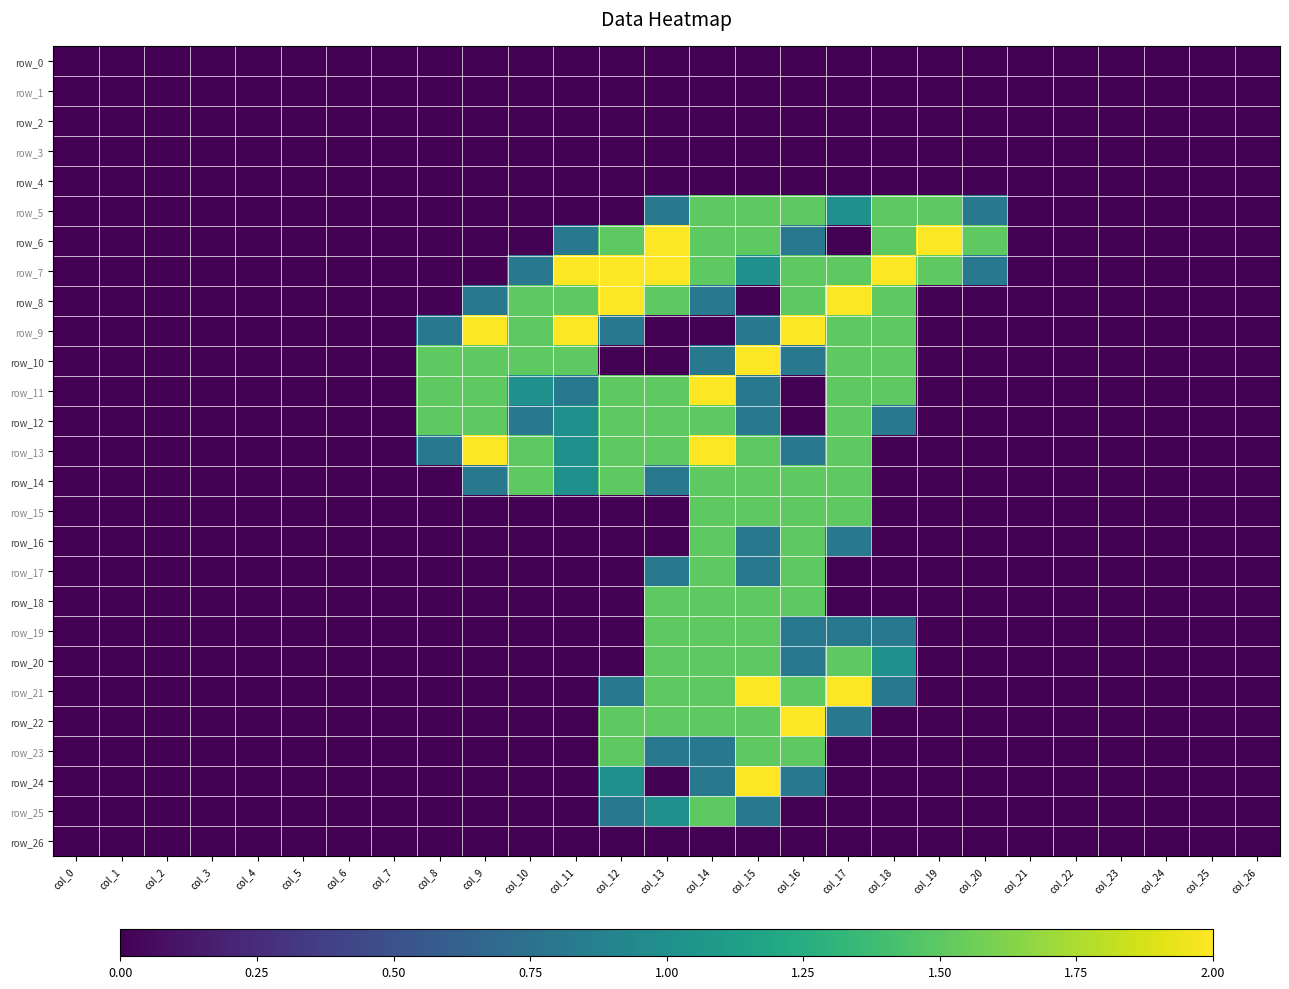

Reading left to right, transcribe all the data shown in this chart.

row_0: col_0=0.0	col_1=0.0	col_2=0.0	col_3=0.0	col_4=0.0	col_5=0.0	col_6=0.0	col_7=0.0	col_8=0.0	col_9=0.0	col_10=0.0	col_11=0.0	col_12=0.0	col_13=0.0	col_14=0.0	col_15=0.0	col_16=0.0	col_17=0.0	col_18=0.0	col_19=0.0	col_20=0.0	col_21=0.0	col_22=0.0	col_23=0.0	col_24=0.0	col_25=0.0	col_26=0.0
row_1: col_0=0.0	col_1=0.0	col_2=0.0	col_3=0.0	col_4=0.0	col_5=0.0	col_6=0.0	col_7=0.0	col_8=0.0	col_9=0.0	col_10=0.0	col_11=0.0	col_12=0.0	col_13=0.0	col_14=0.0	col_15=0.0	col_16=0.0	col_17=0.0	col_18=0.0	col_19=0.0	col_20=0.0	col_21=0.0	col_22=0.0	col_23=0.0	col_24=0.0	col_25=0.0	col_26=0.0
row_2: col_0=0.0	col_1=0.0	col_2=0.0	col_3=0.0	col_4=0.0	col_5=0.0	col_6=0.0	col_7=0.0	col_8=0.0	col_9=0.0	col_10=0.0	col_11=0.0	col_12=0.0	col_13=0.0	col_14=0.0	col_15=0.0	col_16=0.0	col_17=0.0	col_18=0.0	col_19=0.0	col_20=0.0	col_21=0.0	col_22=0.0	col_23=0.0	col_24=0.0	col_25=0.0	col_26=0.0
row_3: col_0=0.0	col_1=0.0	col_2=0.0	col_3=0.0	col_4=0.0	col_5=0.0	col_6=0.0	col_7=0.0	col_8=0.0	col_9=0.0	col_10=0.0	col_11=0.0	col_12=0.0	col_13=0.0	col_14=0.0	col_15=0.0	col_16=0.0	col_17=0.0	col_18=0.0	col_19=0.0	col_20=0.0	col_21=0.0	col_22=0.0	col_23=0.0	col_24=0.0	col_25=0.0	col_26=0.0
row_4: col_0=0.0	col_1=0.0	col_2=0.0	col_3=0.0	col_4=0.0	col_5=0.0	col_6=0.0	col_7=0.0	col_8=0.0	col_9=0.0	col_10=0.0	col_11=0.0	col_12=0.0	col_13=0.0	col_14=0.0	col_15=0.0	col_16=0.0	col_17=0.0	col_18=0.0	col_19=0.0	col_20=0.0	col_21=0.0	col_22=0.0	col_23=0.0	col_24=0.0	col_25=0.0	col_26=0.0
row_5: col_0=0.0	col_1=0.0	col_2=0.0	col_3=0.0	col_4=0.0	col_5=0.0	col_6=0.0	col_7=0.0	col_8=0.0	col_9=0.0	col_10=0.0	col_11=0.0	col_12=0.0	col_13=0.8	col_14=1.5	col_15=1.5	col_16=1.5	col_17=1.0	col_18=1.5	col_19=1.5	col_20=0.8	col_21=0.0	col_22=0.0	col_23=0.0	col_24=0.0	col_25=0.0	col_26=0.0
row_6: col_0=0.0	col_1=0.0	col_2=0.0	col_3=0.0	col_4=0.0	col_5=0.0	col_6=0.0	col_7=0.0	col_8=0.0	col_9=0.0	col_10=0.0	col_11=0.8	col_12=1.5	col_13=2.0	col_14=1.5	col_15=1.5	col_16=0.8	col_17=0.0	col_18=1.5	col_19=2.0	col_20=1.5	col_21=0.0	col_22=0.0	col_23=0.0	col_24=0.0	col_25=0.0	col_26=0.0
row_7: col_0=0.0	col_1=0.0	col_2=0.0	col_3=0.0	col_4=0.0	col_5=0.0	col_6=0.0	col_7=0.0	col_8=0.0	col_9=0.0	col_10=0.8	col_11=2.0	col_12=2.0	col_13=2.0	col_14=1.5	col_15=1.0	col_16=1.5	col_17=1.5	col_18=2.0	col_19=1.5	col_20=0.8	col_21=0.0	col_22=0.0	col_23=0.0	col_24=0.0	col_25=0.0	col_26=0.0
row_8: col_0=0.0	col_1=0.0	col_2=0.0	col_3=0.0	col_4=0.0	col_5=0.0	col_6=0.0	col_7=0.0	col_8=0.0	col_9=0.8	col_10=1.5	col_11=1.5	col_12=2.0	col_13=1.5	col_14=0.8	col_15=0.0	col_16=1.5	col_17=2.0	col_18=1.5	col_19=0.0	col_20=0.0	col_21=0.0	col_22=0.0	col_23=0.0	col_24=0.0	col_25=0.0	col_26=0.0
row_9: col_0=0.0	col_1=0.0	col_2=0.0	col_3=0.0	col_4=0.0	col_5=0.0	col_6=0.0	col_7=0.0	col_8=0.8	col_9=2.0	col_10=1.5	col_11=2.0	col_12=0.8	col_13=0.0	col_14=0.0	col_15=0.8	col_16=2.0	col_17=1.5	col_18=1.5	col_19=0.0	col_20=0.0	col_21=0.0	col_22=0.0	col_23=0.0	col_24=0.0	col_25=0.0	col_26=0.0
row_10: col_0=0.0	col_1=0.0	col_2=0.0	col_3=0.0	col_4=0.0	col_5=0.0	col_6=0.0	col_7=0.0	col_8=1.5	col_9=1.5	col_10=1.5	col_11=1.5	col_12=0.0	col_13=0.0	col_14=0.8	col_15=2.0	col_16=0.8	col_17=1.5	col_18=1.5	col_19=0.0	col_20=0.0	col_21=0.0	col_22=0.0	col_23=0.0	col_24=0.0	col_25=0.0	col_26=0.0
row_11: col_0=0.0	col_1=0.0	col_2=0.0	col_3=0.0	col_4=0.0	col_5=0.0	col_6=0.0	col_7=0.0	col_8=1.5	col_9=1.5	col_10=1.0	col_11=0.8	col_12=1.5	col_13=1.5	col_14=2.0	col_15=0.8	col_16=0.0	col_17=1.5	col_18=1.5	col_19=0.0	col_20=0.0	col_21=0.0	col_22=0.0	col_23=0.0	col_24=0.0	col_25=0.0	col_26=0.0
row_12: col_0=0.0	col_1=0.0	col_2=0.0	col_3=0.0	col_4=0.0	col_5=0.0	col_6=0.0	col_7=0.0	col_8=1.5	col_9=1.5	col_10=0.8	col_11=1.0	col_12=1.5	col_13=1.5	col_14=1.5	col_15=0.8	col_16=0.0	col_17=1.5	col_18=0.8	col_19=0.0	col_20=0.0	col_21=0.0	col_22=0.0	col_23=0.0	col_24=0.0	col_25=0.0	col_26=0.0
row_13: col_0=0.0	col_1=0.0	col_2=0.0	col_3=0.0	col_4=0.0	col_5=0.0	col_6=0.0	col_7=0.0	col_8=0.8	col_9=2.0	col_10=1.5	col_11=1.0	col_12=1.5	col_13=1.5	col_14=2.0	col_15=1.5	col_16=0.8	col_17=1.5	col_18=0.0	col_19=0.0	col_20=0.0	col_21=0.0	col_22=0.0	col_23=0.0	col_24=0.0	col_25=0.0	col_26=0.0
row_14: col_0=0.0	col_1=0.0	col_2=0.0	col_3=0.0	col_4=0.0	col_5=0.0	col_6=0.0	col_7=0.0	col_8=0.0	col_9=0.8	col_10=1.5	col_11=1.0	col_12=1.5	col_13=0.8	col_14=1.5	col_15=1.5	col_16=1.5	col_17=1.5	col_18=0.0	col_19=0.0	col_20=0.0	col_21=0.0	col_22=0.0	col_23=0.0	col_24=0.0	col_25=0.0	col_26=0.0
row_15: col_0=0.0	col_1=0.0	col_2=0.0	col_3=0.0	col_4=0.0	col_5=0.0	col_6=0.0	col_7=0.0	col_8=0.0	col_9=0.0	col_10=0.0	col_11=0.0	col_12=0.0	col_13=0.0	col_14=1.5	col_15=1.5	col_16=1.5	col_17=1.5	col_18=0.0	col_19=0.0	col_20=0.0	col_21=0.0	col_22=0.0	col_23=0.0	col_24=0.0	col_25=0.0	col_26=0.0
row_16: col_0=0.0	col_1=0.0	col_2=0.0	col_3=0.0	col_4=0.0	col_5=0.0	col_6=0.0	col_7=0.0	col_8=0.0	col_9=0.0	col_10=0.0	col_11=0.0	col_12=0.0	col_13=0.0	col_14=1.5	col_15=0.8	col_16=1.5	col_17=0.8	col_18=0.0	col_19=0.0	col_20=0.0	col_21=0.0	col_22=0.0	col_23=0.0	col_24=0.0	col_25=0.0	col_26=0.0
row_17: col_0=0.0	col_1=0.0	col_2=0.0	col_3=0.0	col_4=0.0	col_5=0.0	col_6=0.0	col_7=0.0	col_8=0.0	col_9=0.0	col_10=0.0	col_11=0.0	col_12=0.0	col_13=0.8	col_14=1.5	col_15=0.8	col_16=1.5	col_17=0.0	col_18=0.0	col_19=0.0	col_20=0.0	col_21=0.0	col_22=0.0	col_23=0.0	col_24=0.0	col_25=0.0	col_26=0.0
row_18: col_0=0.0	col_1=0.0	col_2=0.0	col_3=0.0	col_4=0.0	col_5=0.0	col_6=0.0	col_7=0.0	col_8=0.0	col_9=0.0	col_10=0.0	col_11=0.0	col_12=0.0	col_13=1.5	col_14=1.5	col_15=1.5	col_16=1.5	col_17=0.0	col_18=0.0	col_19=0.0	col_20=0.0	col_21=0.0	col_22=0.0	col_23=0.0	col_24=0.0	col_25=0.0	col_26=0.0
row_19: col_0=0.0	col_1=0.0	col_2=0.0	col_3=0.0	col_4=0.0	col_5=0.0	col_6=0.0	col_7=0.0	col_8=0.0	col_9=0.0	col_10=0.0	col_11=0.0	col_12=0.0	col_13=1.5	col_14=1.5	col_15=1.5	col_16=0.8	col_17=0.8	col_18=0.8	col_19=0.0	col_20=0.0	col_21=0.0	col_22=0.0	col_23=0.0	col_24=0.0	col_25=0.0	col_26=0.0
row_20: col_0=0.0	col_1=0.0	col_2=0.0	col_3=0.0	col_4=0.0	col_5=0.0	col_6=0.0	col_7=0.0	col_8=0.0	col_9=0.0	col_10=0.0	col_11=0.0	col_12=0.0	col_13=1.5	col_14=1.5	col_15=1.5	col_16=0.8	col_17=1.5	col_18=1.0	col_19=0.0	col_20=0.0	col_21=0.0	col_22=0.0	col_23=0.0	col_24=0.0	col_25=0.0	col_26=0.0
row_21: col_0=0.0	col_1=0.0	col_2=0.0	col_3=0.0	col_4=0.0	col_5=0.0	col_6=0.0	col_7=0.0	col_8=0.0	col_9=0.0	col_10=0.0	col_11=0.0	col_12=0.8	col_13=1.5	col_14=1.5	col_15=2.0	col_16=1.5	col_17=2.0	col_18=0.8	col_19=0.0	col_20=0.0	col_21=0.0	col_22=0.0	col_23=0.0	col_24=0.0	col_25=0.0	col_26=0.0
row_22: col_0=0.0	col_1=0.0	col_2=0.0	col_3=0.0	col_4=0.0	col_5=0.0	col_6=0.0	col_7=0.0	col_8=0.0	col_9=0.0	col_10=0.0	col_11=0.0	col_12=1.5	col_13=1.5	col_14=1.5	col_15=1.5	col_16=2.0	col_17=0.8	col_18=0.0	col_19=0.0	col_20=0.0	col_21=0.0	col_22=0.0	col_23=0.0	col_24=0.0	col_25=0.0	col_26=0.0
row_23: col_0=0.0	col_1=0.0	col_2=0.0	col_3=0.0	col_4=0.0	col_5=0.0	col_6=0.0	col_7=0.0	col_8=0.0	col_9=0.0	col_10=0.0	col_11=0.0	col_12=1.5	col_13=0.8	col_14=0.8	col_15=1.5	col_16=1.5	col_17=0.0	col_18=0.0	col_19=0.0	col_20=0.0	col_21=0.0	col_22=0.0	col_23=0.0	col_24=0.0	col_25=0.0	col_26=0.0
row_24: col_0=0.0	col_1=0.0	col_2=0.0	col_3=0.0	col_4=0.0	col_5=0.0	col_6=0.0	col_7=0.0	col_8=0.0	col_9=0.0	col_10=0.0	col_11=0.0	col_12=1.0	col_13=0.0	col_14=0.8	col_15=2.0	col_16=0.8	col_17=0.0	col_18=0.0	col_19=0.0	col_20=0.0	col_21=0.0	col_22=0.0	col_23=0.0	col_24=0.0	col_25=0.0	col_26=0.0
row_25: col_0=0.0	col_1=0.0	col_2=0.0	col_3=0.0	col_4=0.0	col_5=0.0	col_6=0.0	col_7=0.0	col_8=0.0	col_9=0.0	col_10=0.0	col_11=0.0	col_12=0.8	col_13=1.0	col_14=1.5	col_15=0.8	col_16=0.0	col_17=0.0	col_18=0.0	col_19=0.0	col_20=0.0	col_21=0.0	col_22=0.0	col_23=0.0	col_24=0.0	col_25=0.0	col_26=0.0
row_26: col_0=0.0	col_1=0.0	col_2=0.0	col_3=0.0	col_4=0.0	col_5=0.0	col_6=0.0	col_7=0.0	col_8=0.0	col_9=0.0	col_10=0.0	col_11=0.0	col_12=0.0	col_13=0.0	col_14=0.0	col_15=0.0	col_16=0.0	col_17=0.0	col_18=0.0	col_19=0.0	col_20=0.0	col_21=0.0	col_22=0.0	col_23=0.0	col_24=0.0	col_25=0.0	col_26=0.0